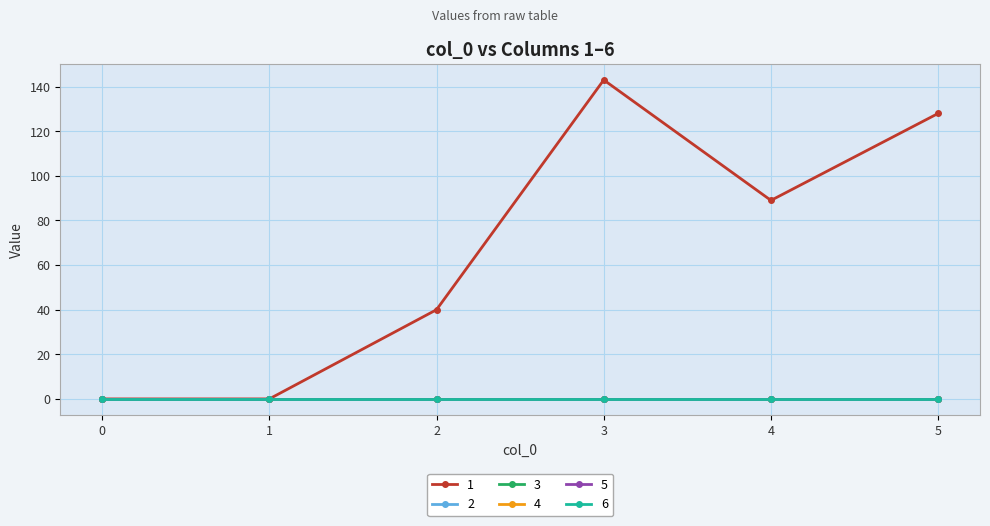

At which category does the chart reach its peak across all series?

3